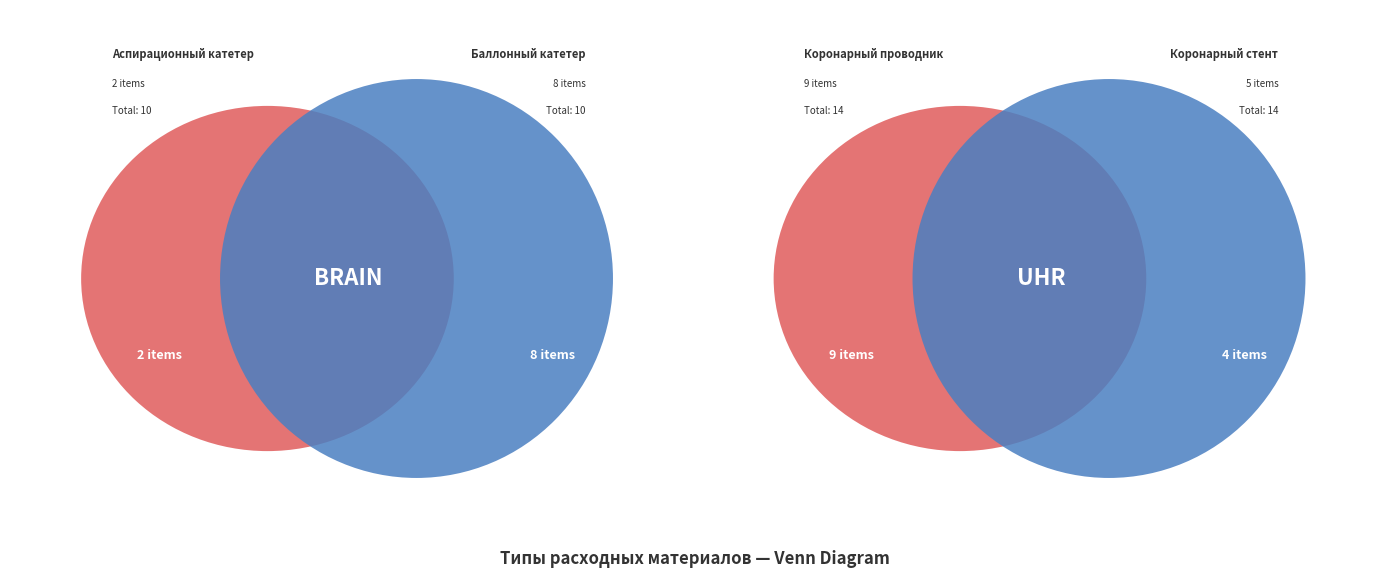

Which category has the biggest portion of the pie?

Коронарный проводник